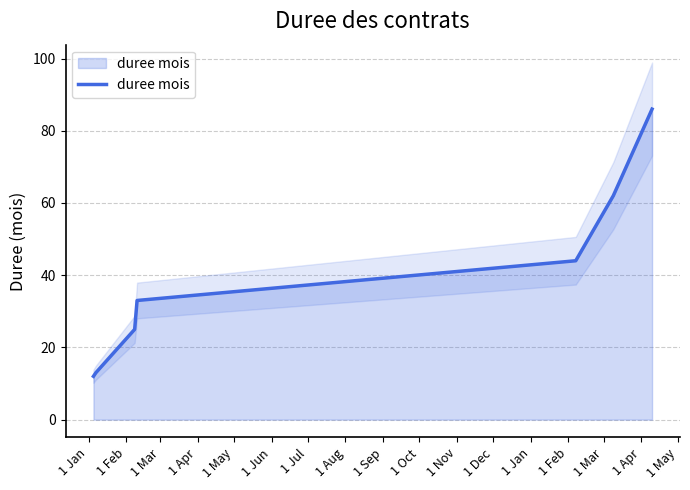

What is the maximum value for duree mois?

86